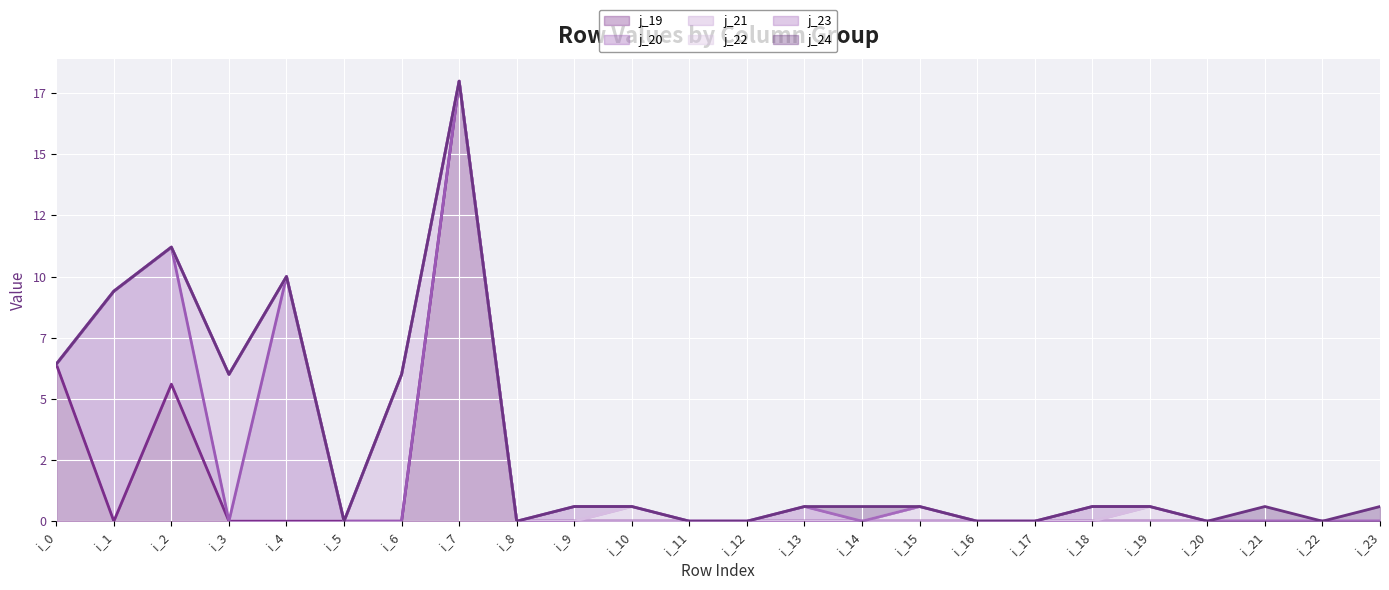

Which category has the highest value in the j_22 line series?

i_7